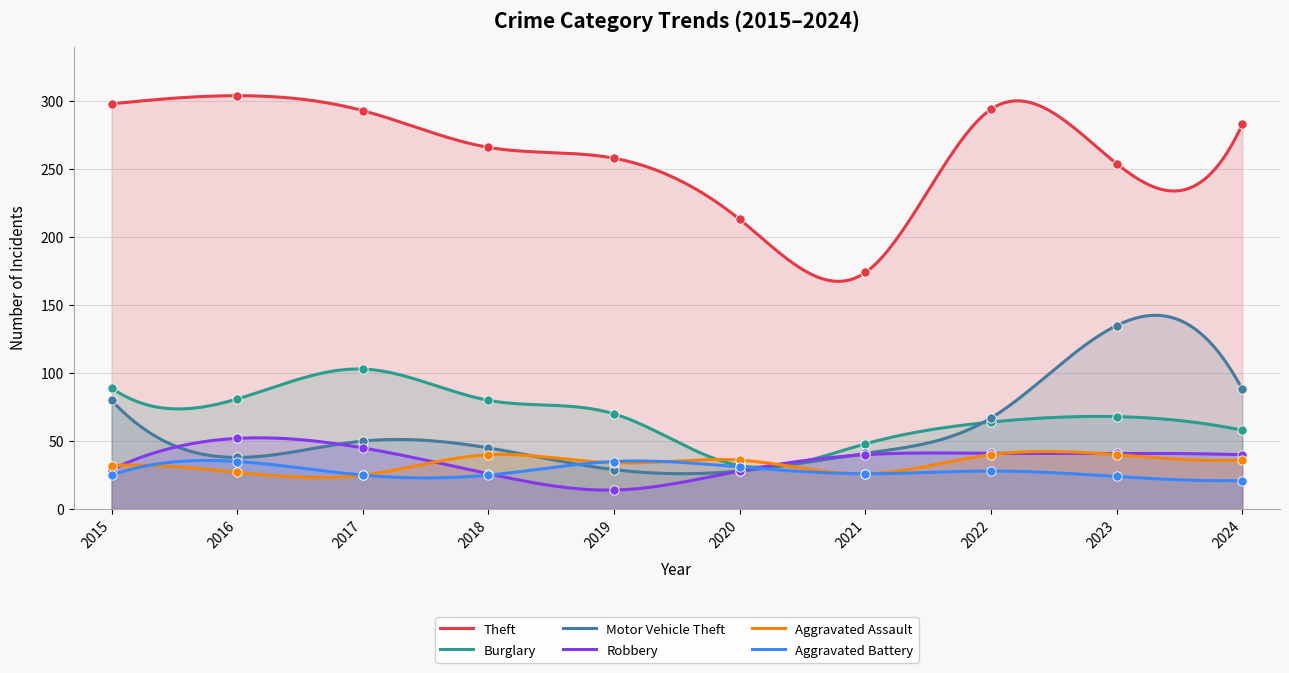

Which series has the largest total across all categories?

Theft